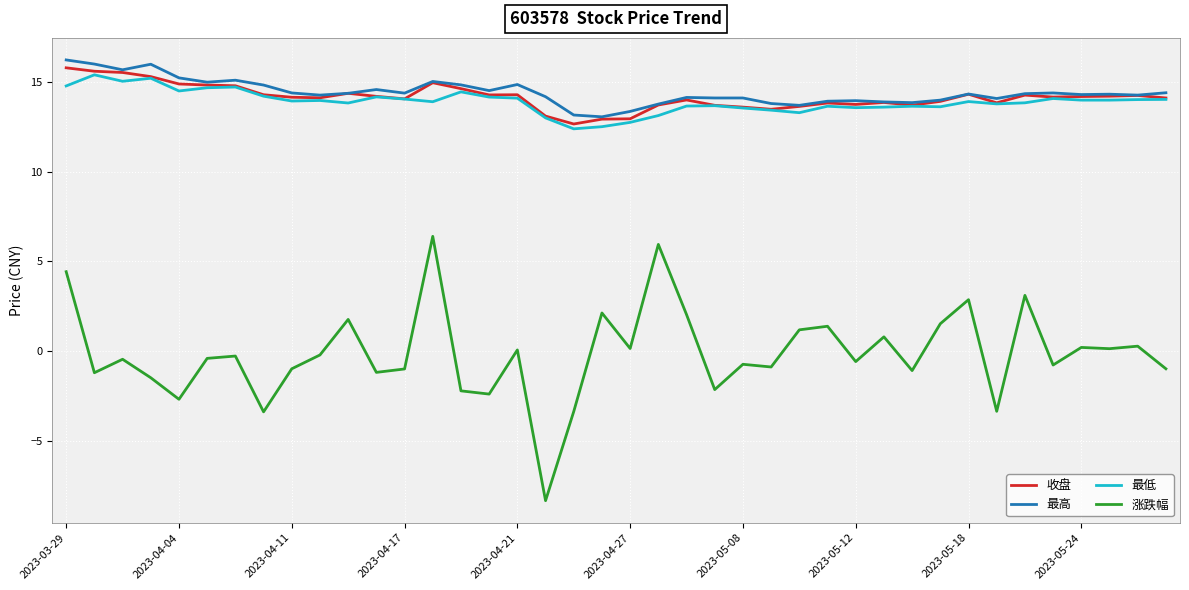

Which series has the widest spread of values?

涨跌幅